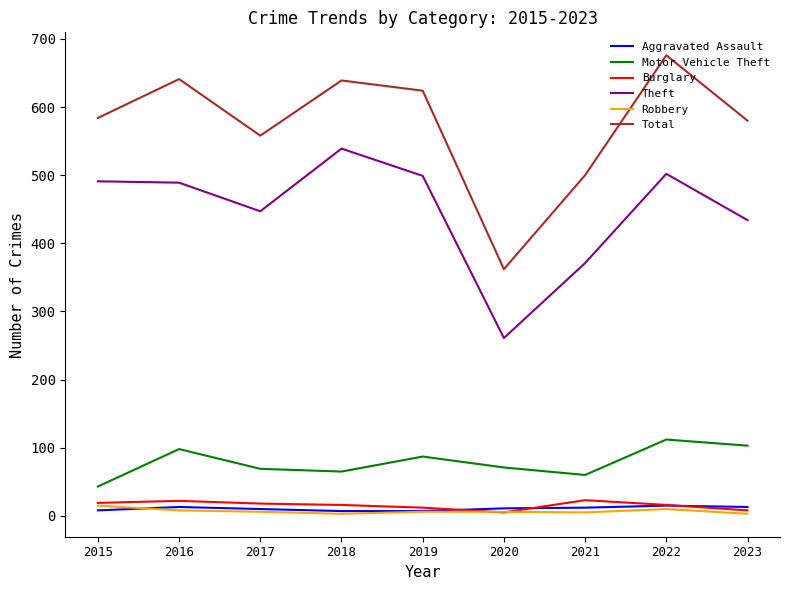

What are all the series names shown in the legend?

Aggravated Assault, Motor Vehicle Theft, Burglary, Theft, Robbery, Total